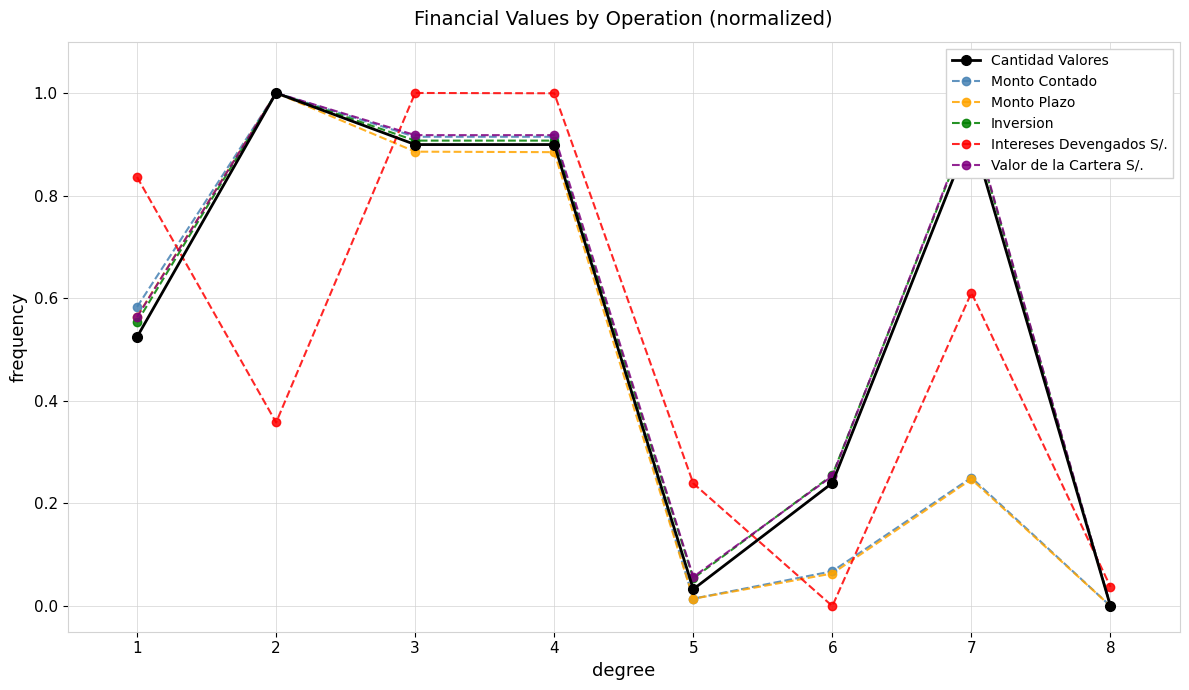

What is the total value across all series at 7?

3.9